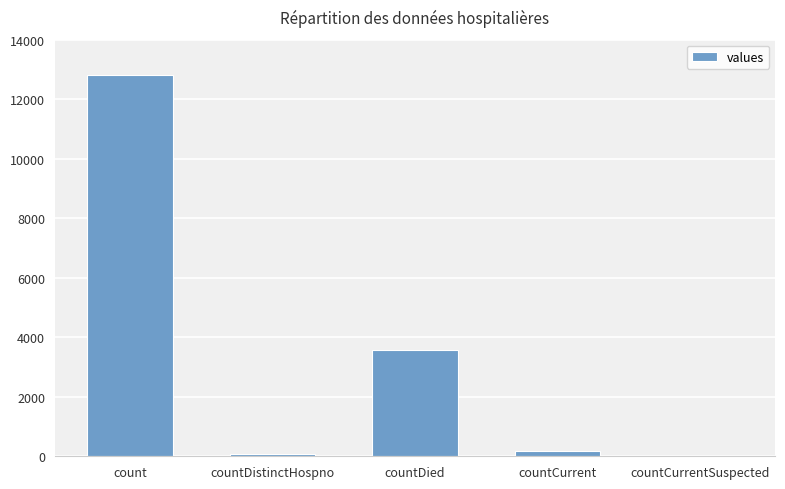

How many series are shown in this chart?

1